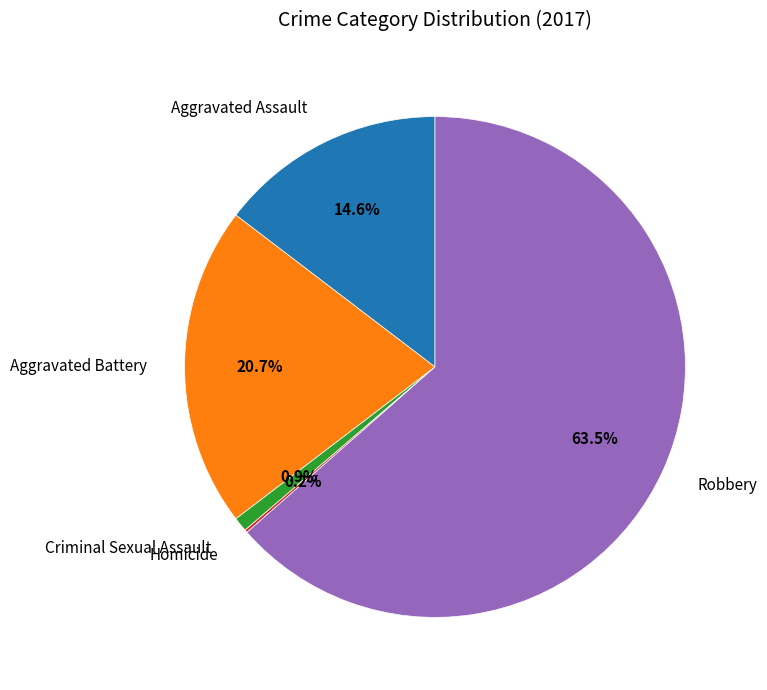

What percentage is NOT represented by Aggravated Battery?

79.3%